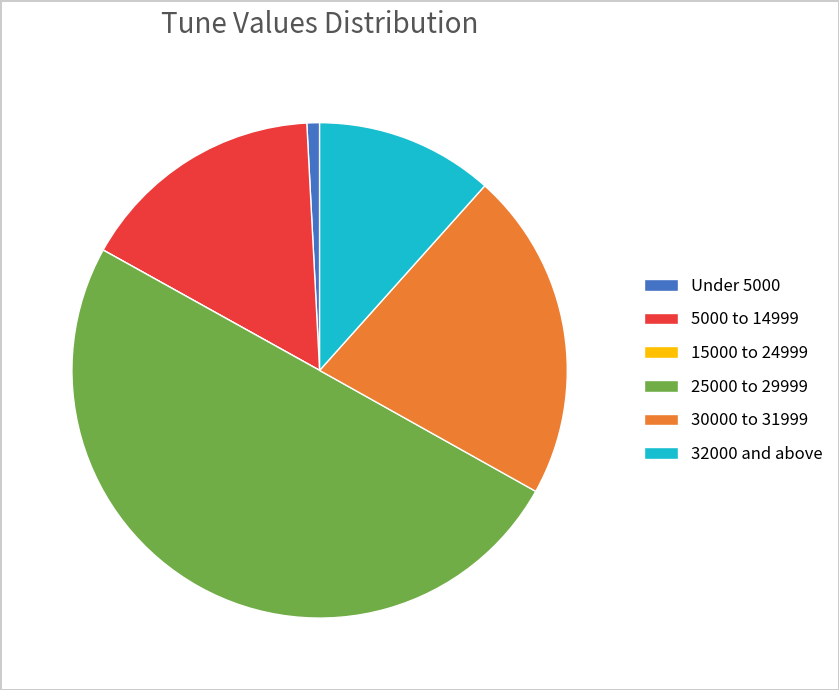

What is the largest slice in the pie chart?

25000 to 29999